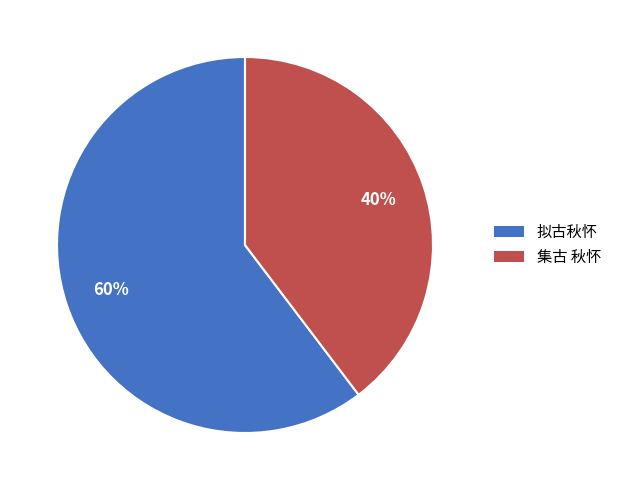

How many slices are in this pie chart?

2